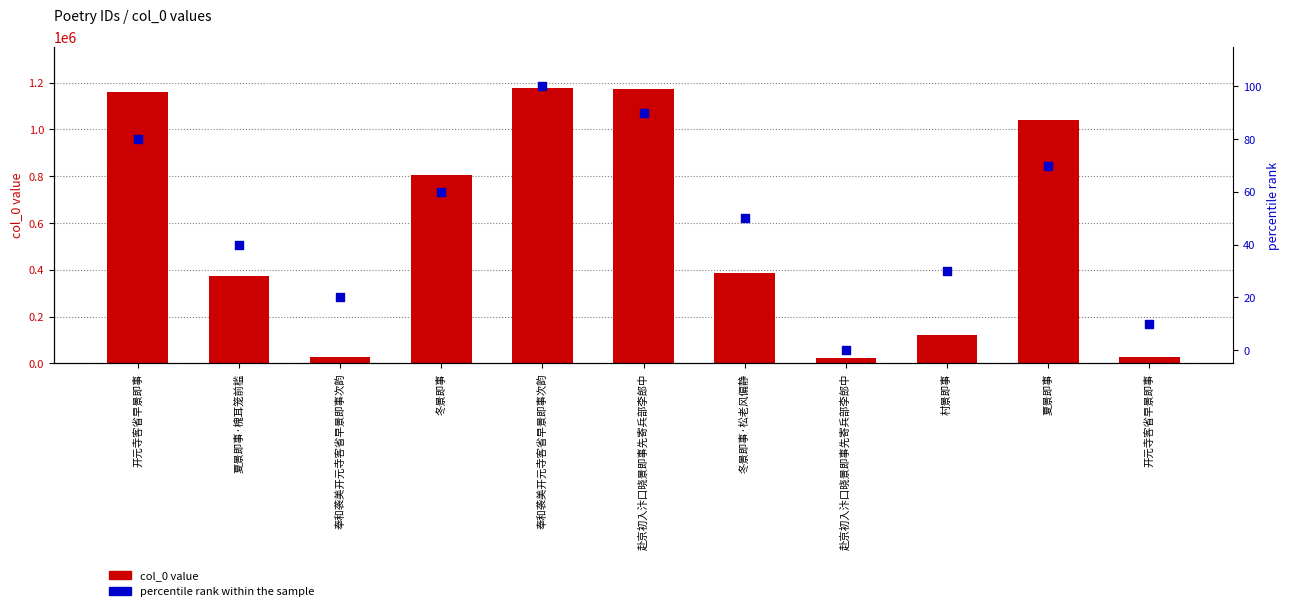

What are all the series names shown in the legend?

col_0 value, percentile rank within the sample